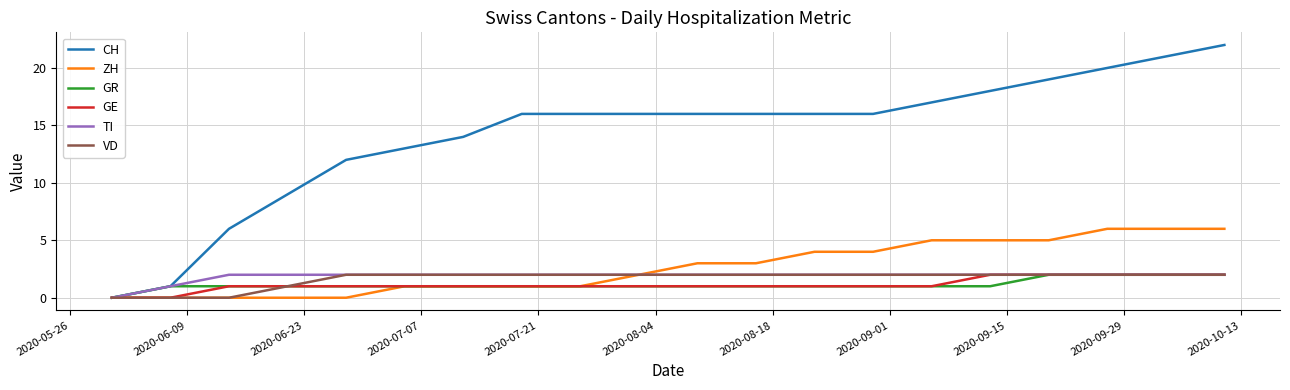

What is the highest value of the TI series?

2